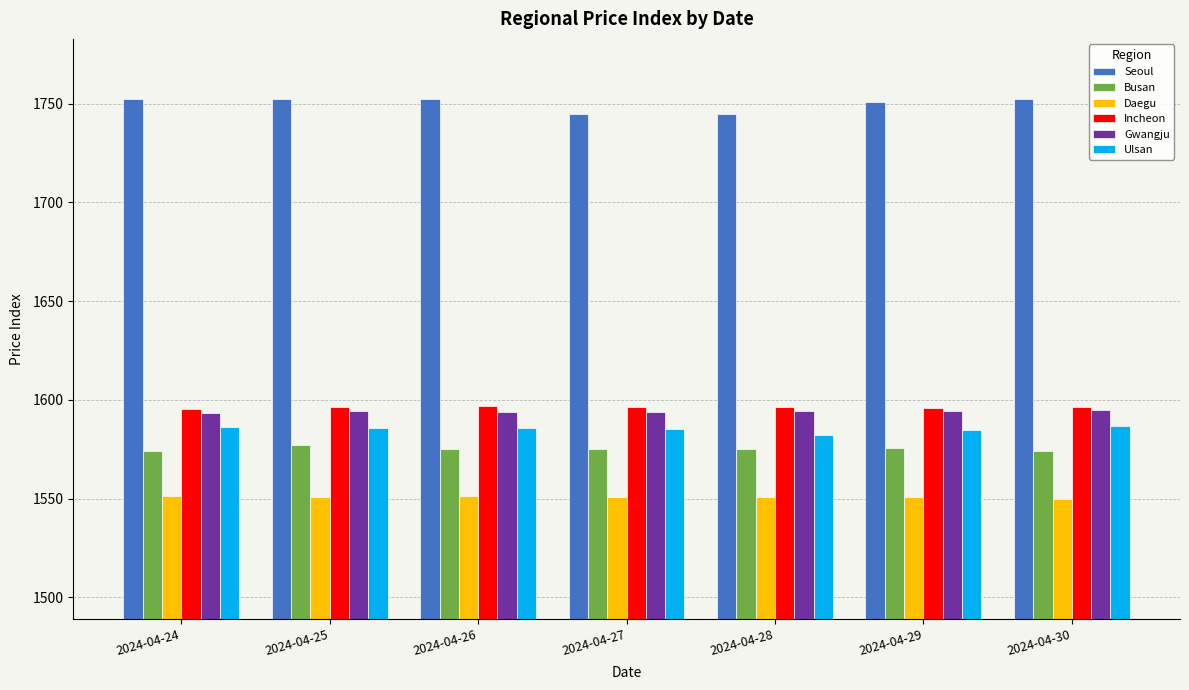

Is the value of Seoul at 2024-04-30 greater than the value of Incheon at 2024-04-30?

Yes